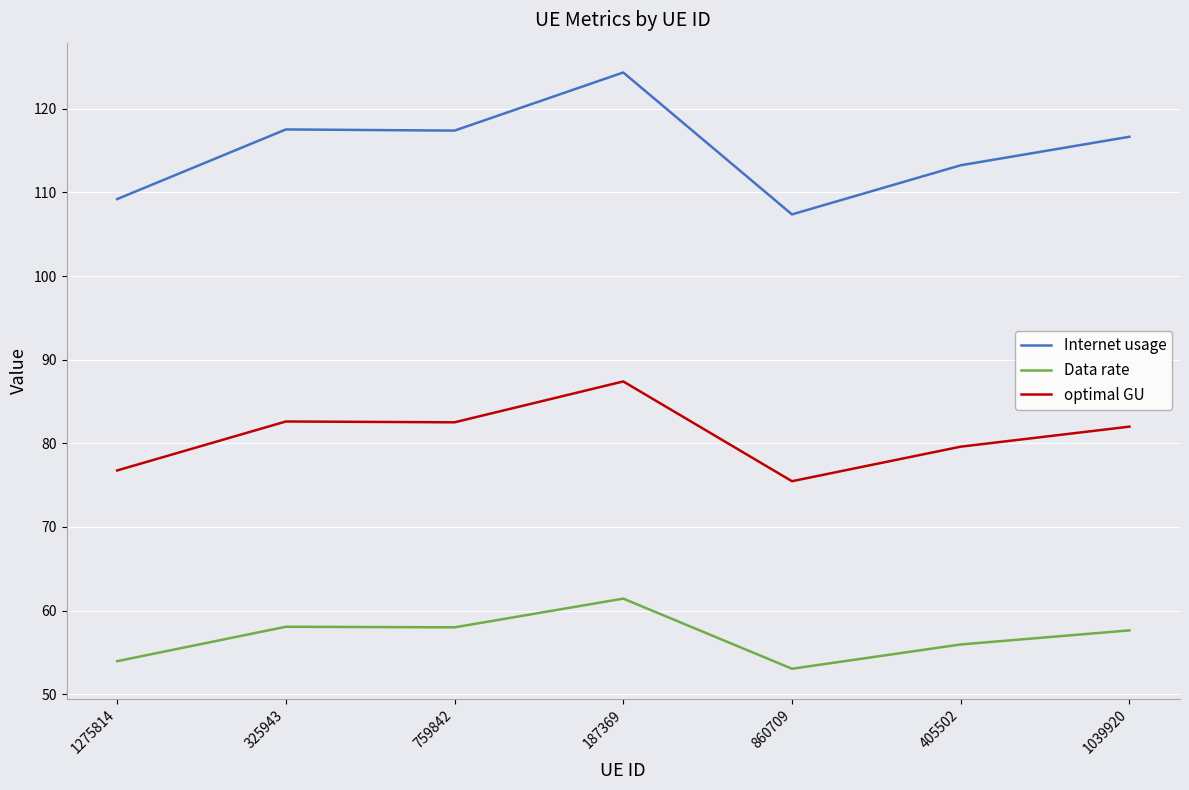

What is the difference between the maximum and minimum values in the Data rate series?

8.4